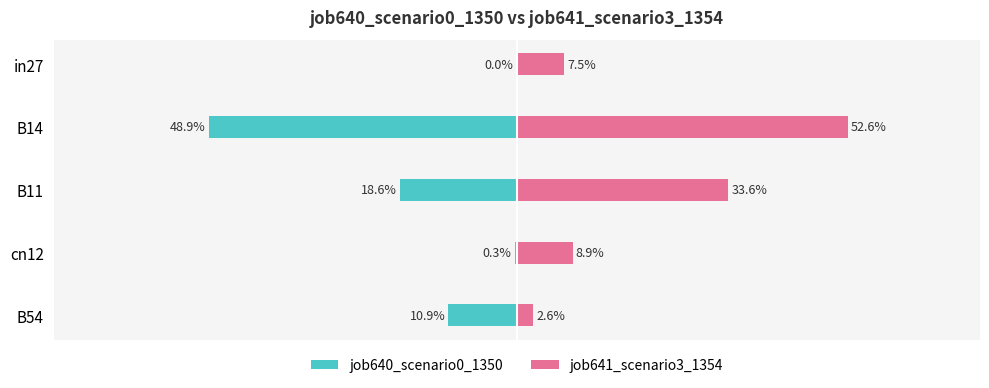

Which series changed the most between B14 and cn12?

job640_scenario0_1350